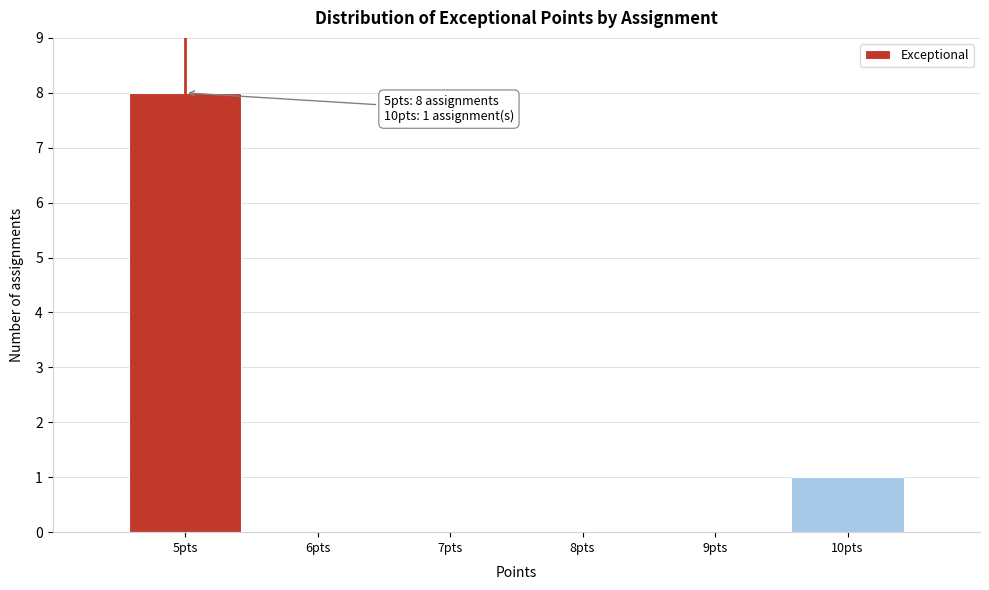

Reading left to right, list all the values displayed in this chart.

5pts=8	6pts=0	7pts=0	8pts=0	9pts=0	10pts=1